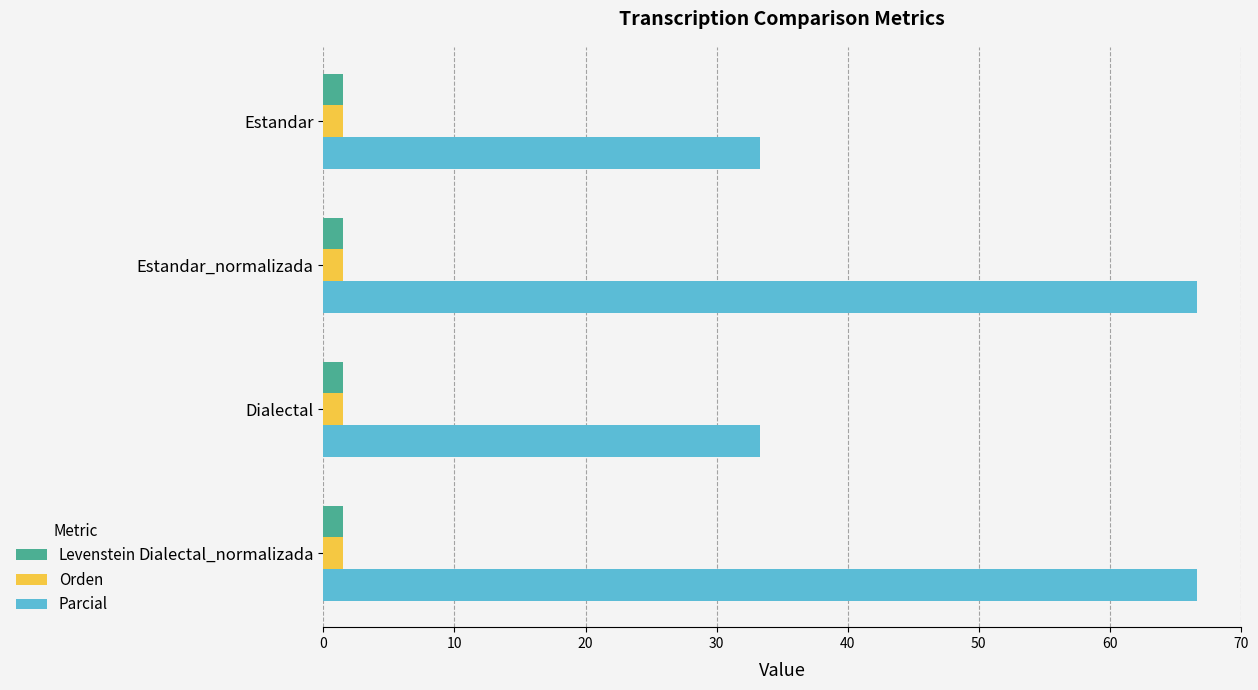

Count the number of data series in this chart.

3